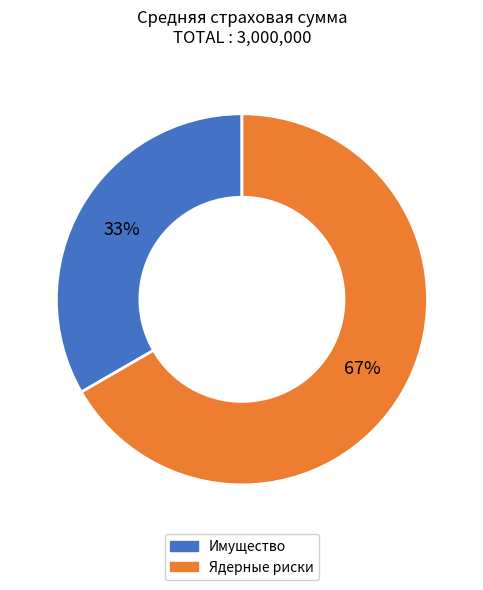

True or false: Ядерные риски accounts for 78% of the total.

False